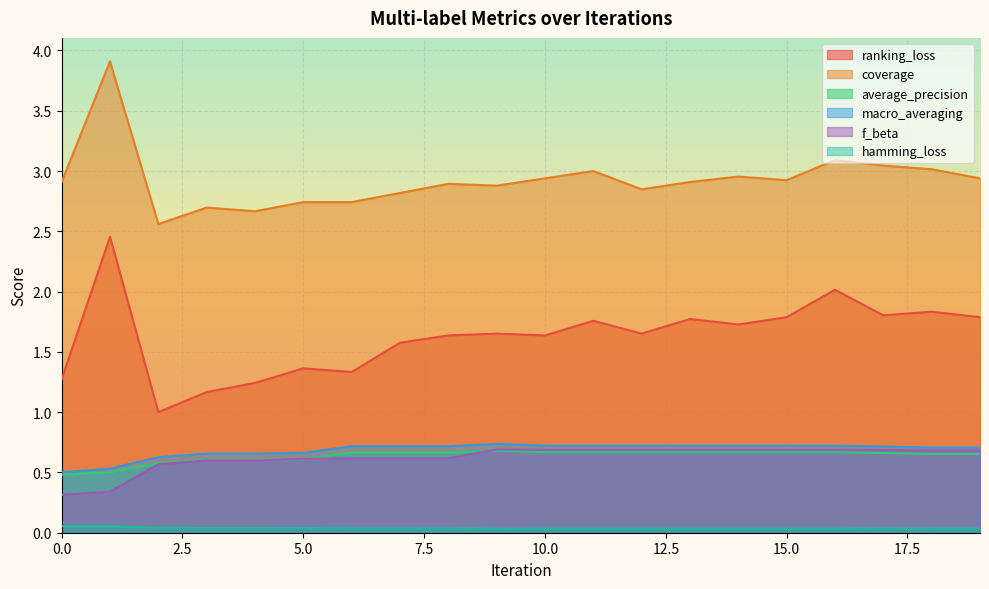

Which series has the largest range (max minus min)?

ranking_loss